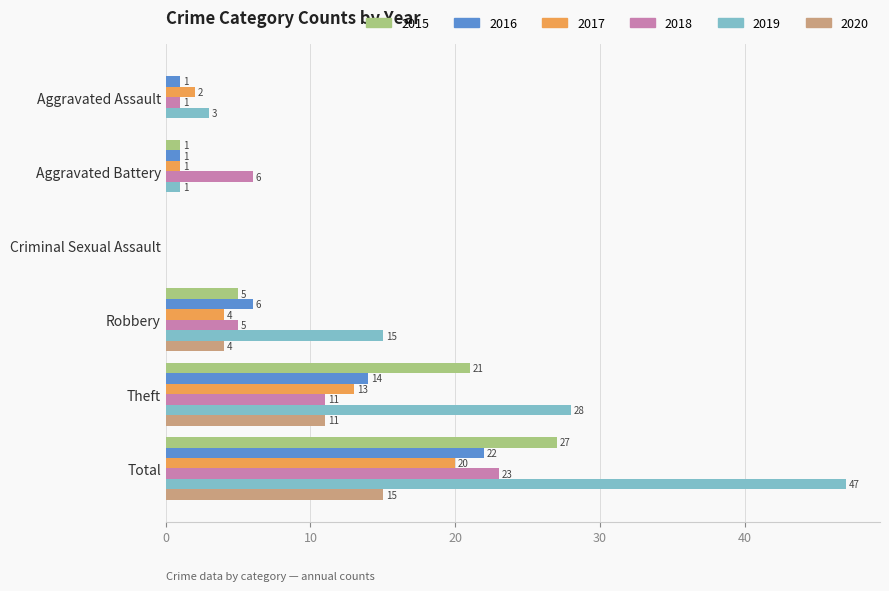

How many distinct data groups are displayed?

6